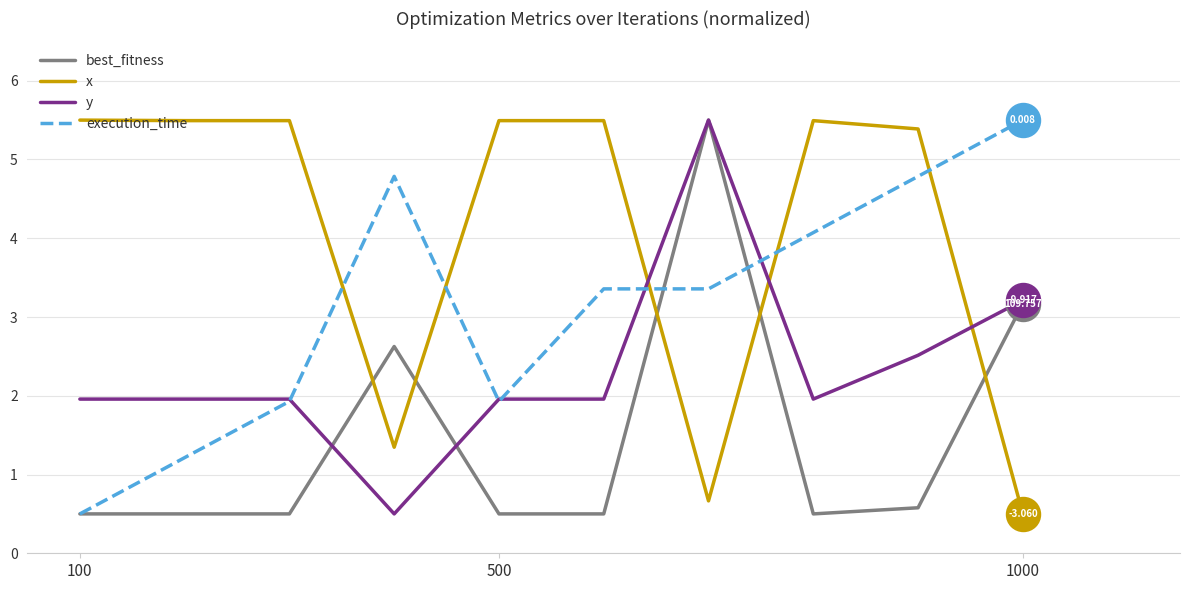

True or false: best_fitness and execution_time cross at least once.

True